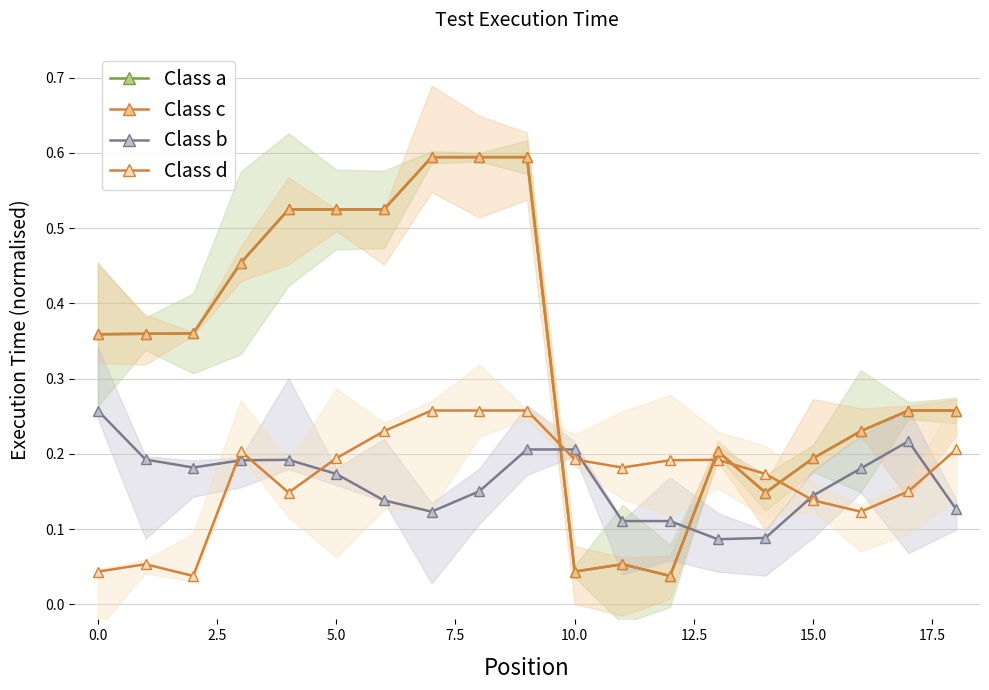

What are all the series names shown in the legend?

Class a, Class c, Class b, Class d